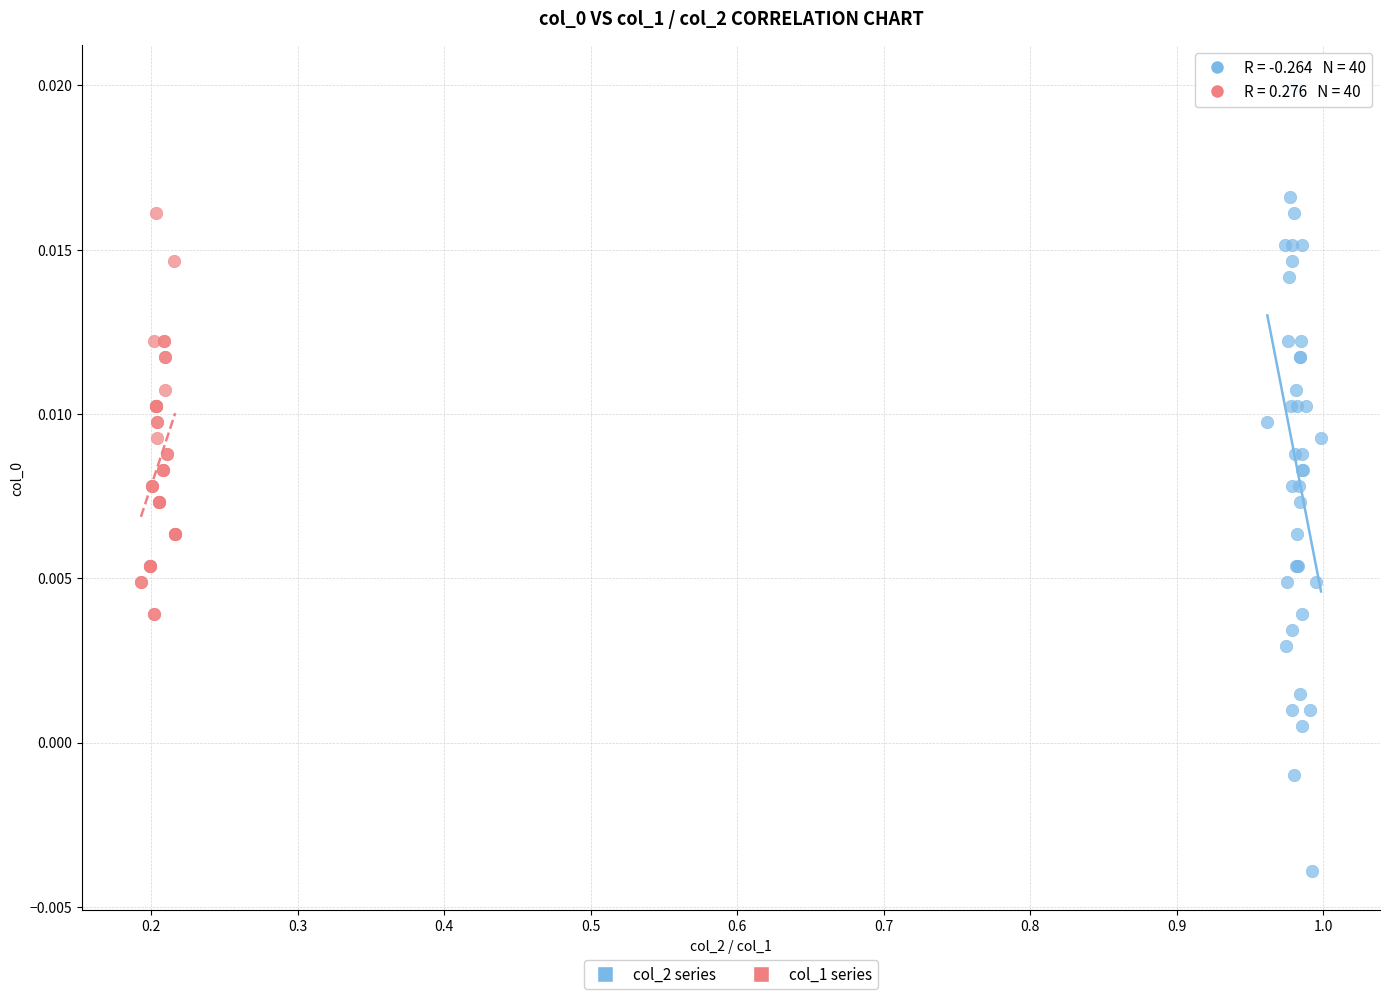

Which series reaches the maximum Y coordinate?

col_2 series